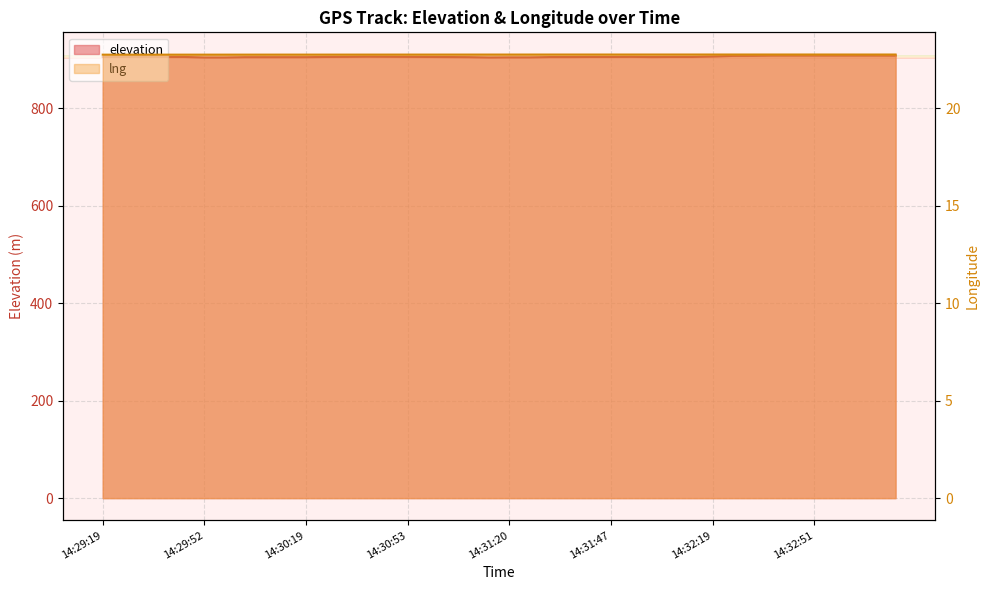

What is the label of the 15th point from the right?

14:31:47